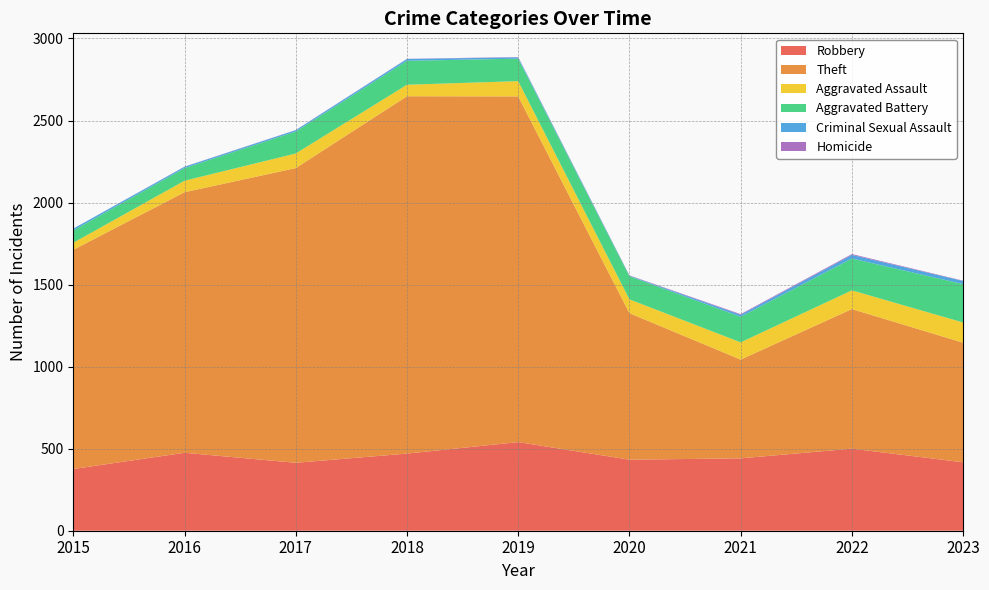

Reading right to left, list all the values displayed in this chart.

Robbery: 2023=417	2022=500	2021=441	2020=433	2019=540	2018=470	2017=414	2016=475	2015=376
Theft: 2023=729	2022=851	2021=602	2020=893	2019=2107	2018=2178	2017=1796	2016=1588	2015=1336
Aggravated Assault: 2023=123	2022=114	2021=105	2020=84	2019=93	2018=70	2017=89	2016=70	2015=43
Aggravated Battery: 2023=234	2022=194	2021=156	2020=141	2019=137	2018=146	2017=134	2016=77	2015=75
Criminal Sexual Assault: 2023=19	2022=22	2021=12	2020=3	2019=8	2018=11	2017=8	2016=8	2015=11
Homicide: 2023=2	2022=5	2021=4	2020=2	2019=2	2018=1	2017=1	2016=1	2015=0